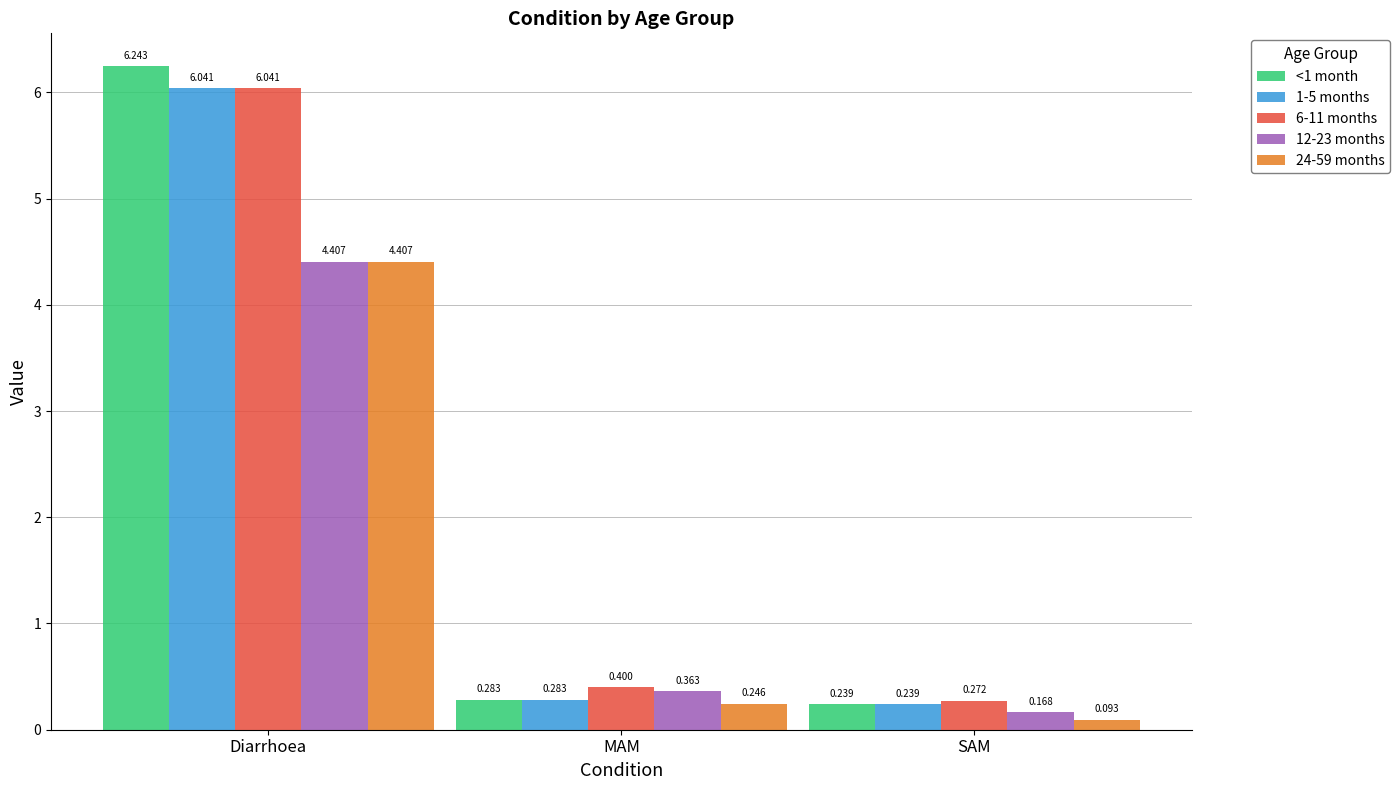

Which label corresponds to the smallest value in the chart?

SAM